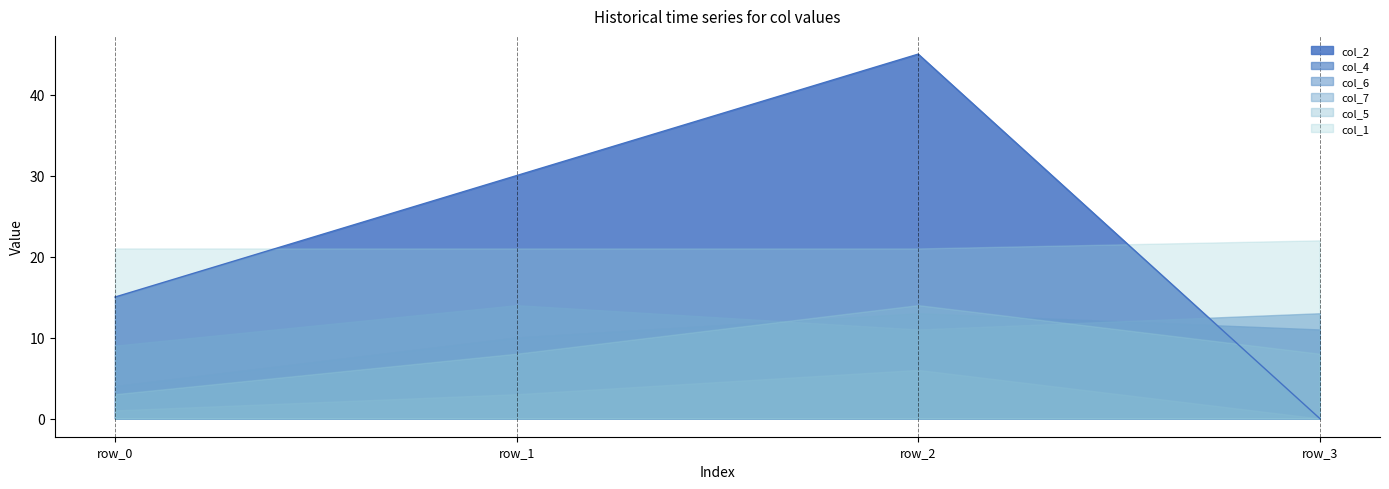

Does the chart have visible grid lines?

No